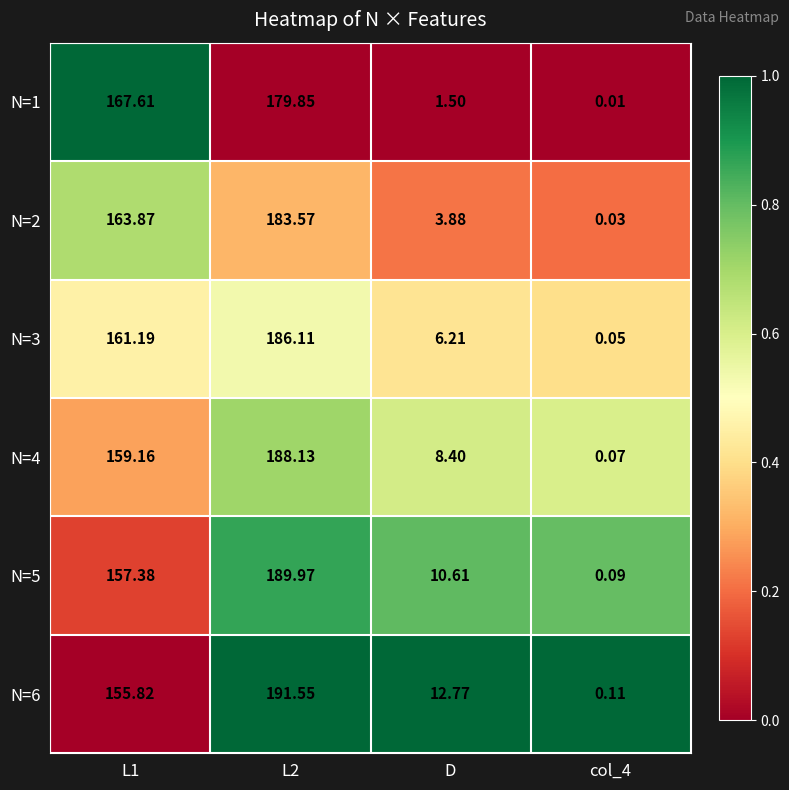

Is the value of N=5 at D greater than the value of N=4 at L2?

No